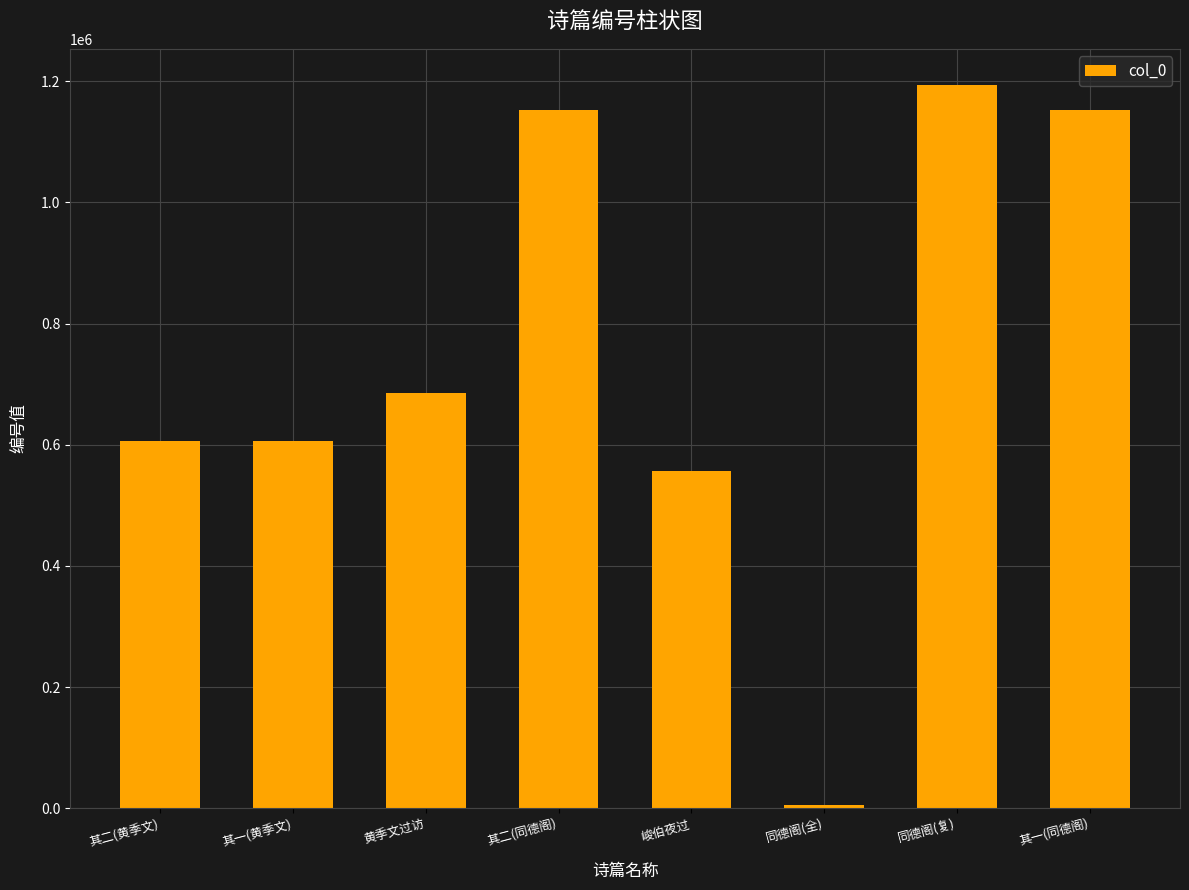

What is the change in value from 峻伯夜过 to 其一(同德阁)?

+595287